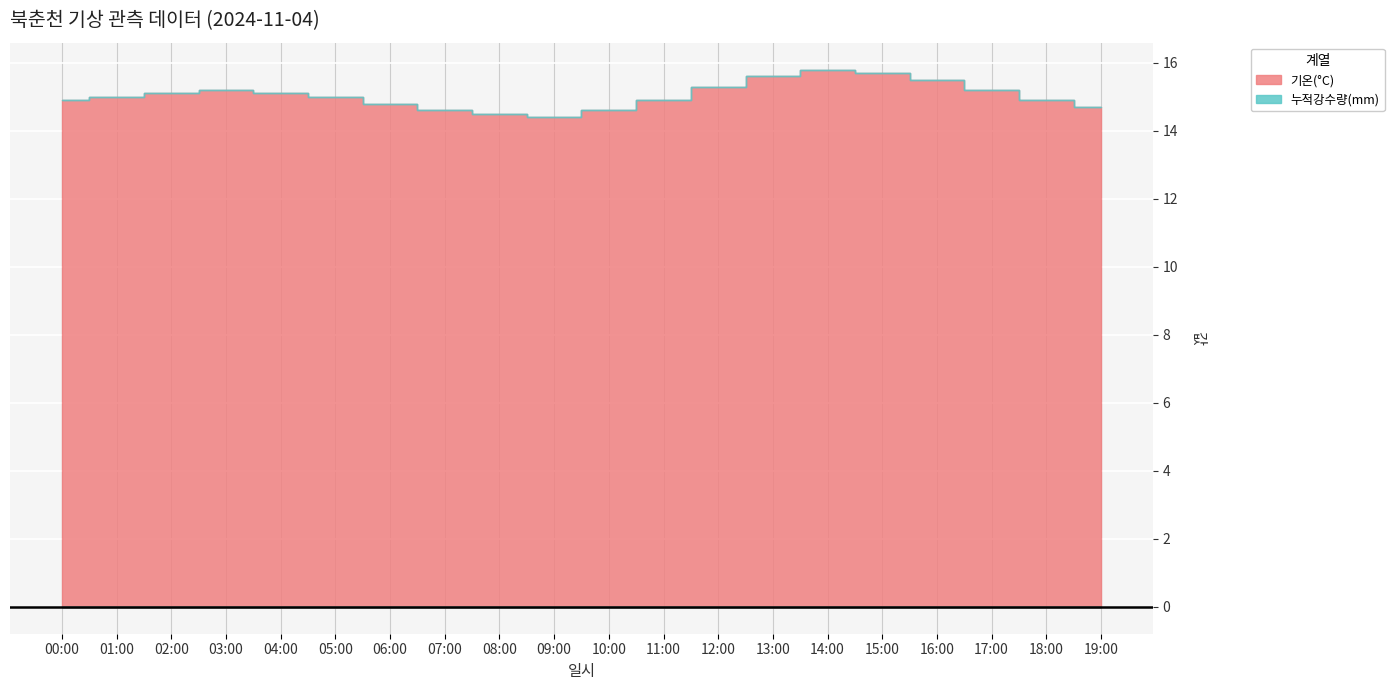

True or false: 기온(°C) and 누적강수량(mm) intersect in this chart.

False